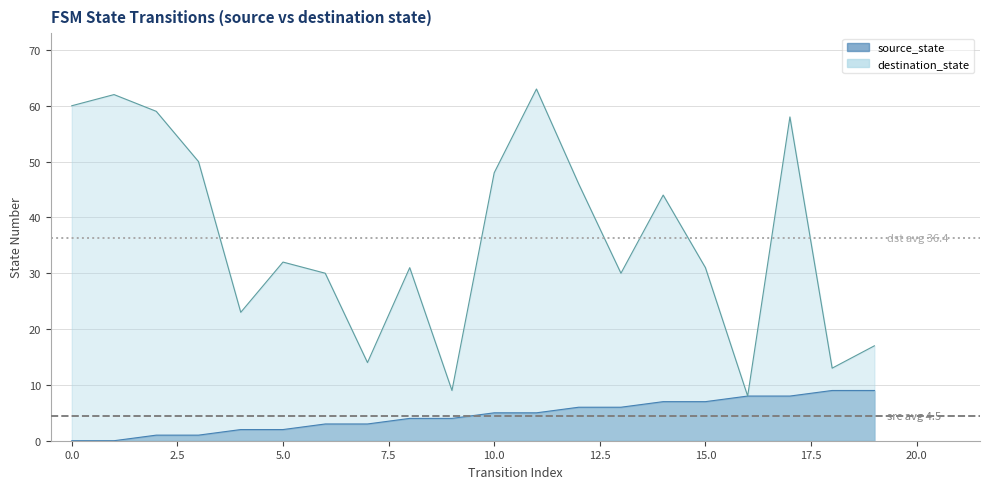

Reading left to right, list all the values displayed in this chart.

source_state: 0	0	1	1	2	2	3	3	4	4	5	5	6	6	7	7	8	8	9	9
destination_state: 60	62	59	50	23	32	30	14	31	9	48	63	46	30	44	31	8	58	13	17